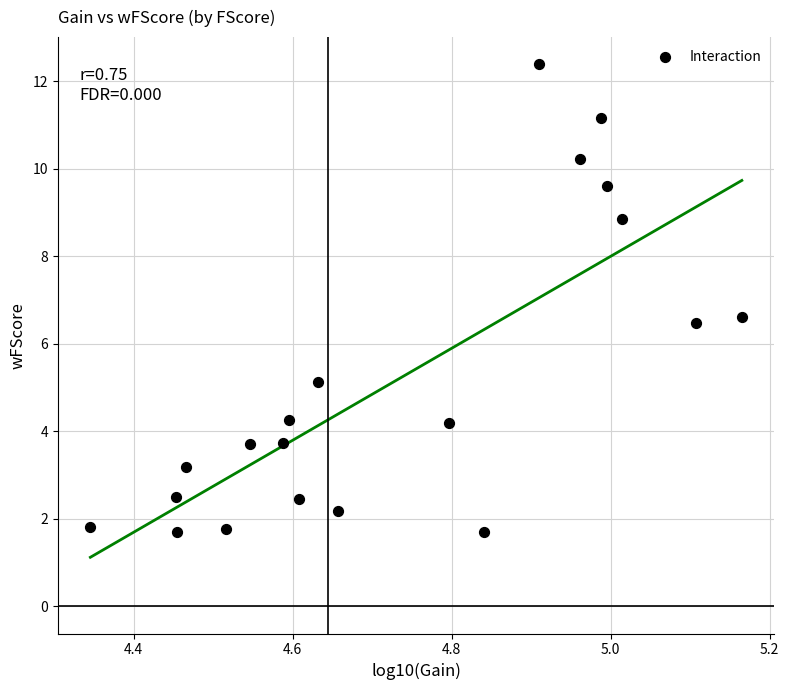

What Y value in the scatter plot is closest to 7?

6.6